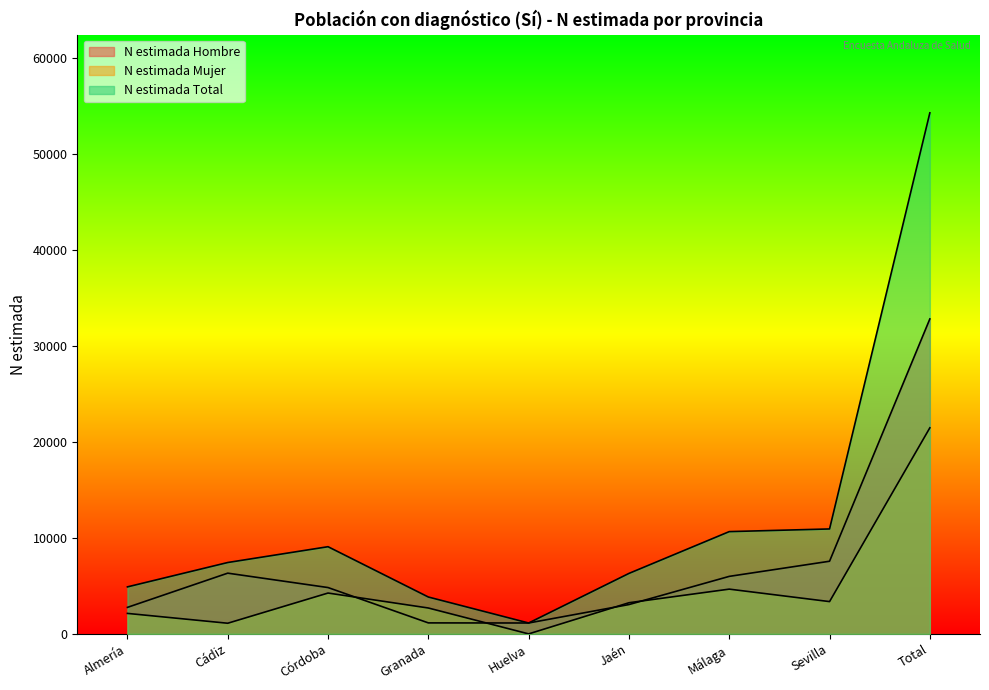

True or false: N estimada Total and N estimada Mujer cross at least once.

False